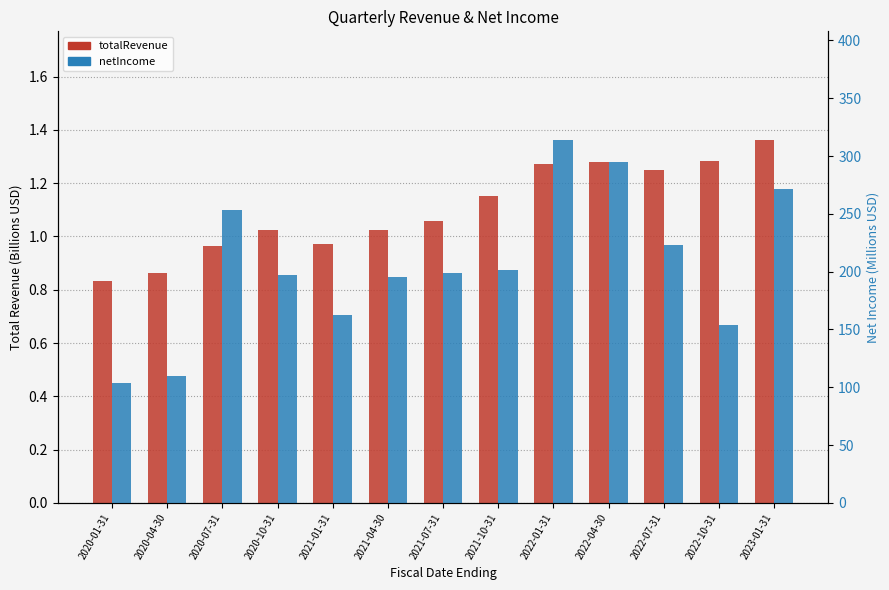

Which series has the largest total across all categories?

netIncome